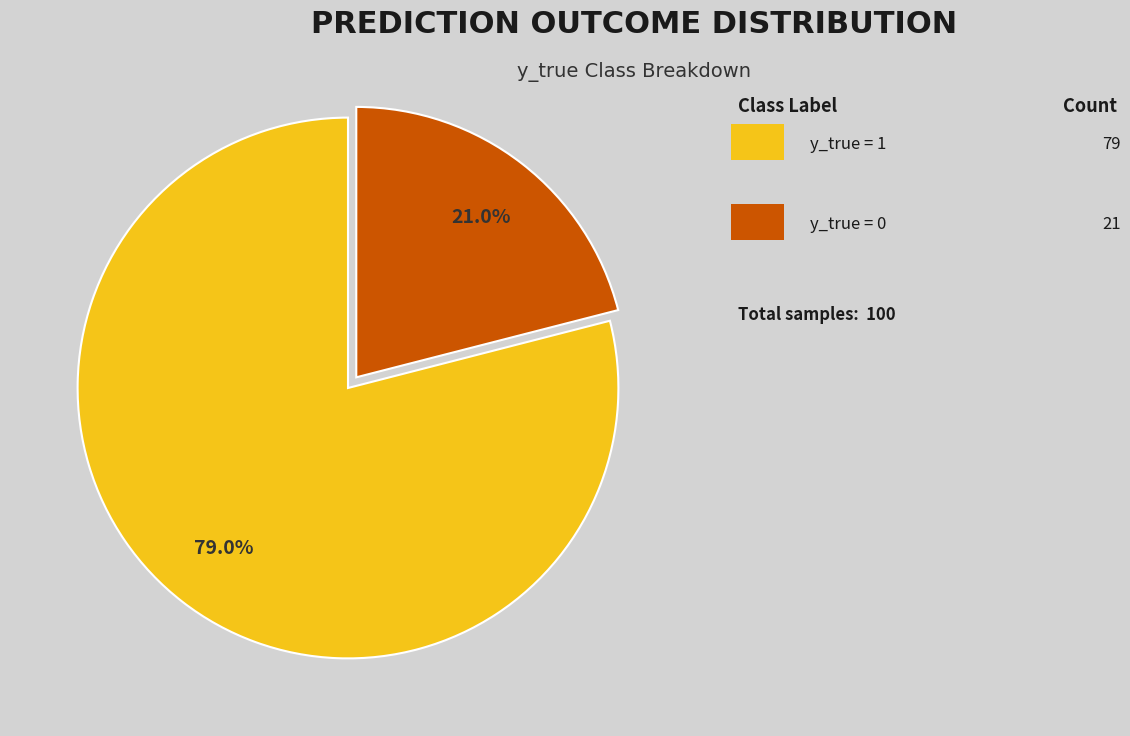

Is there any slice that represents more than half of the pie?

Yes